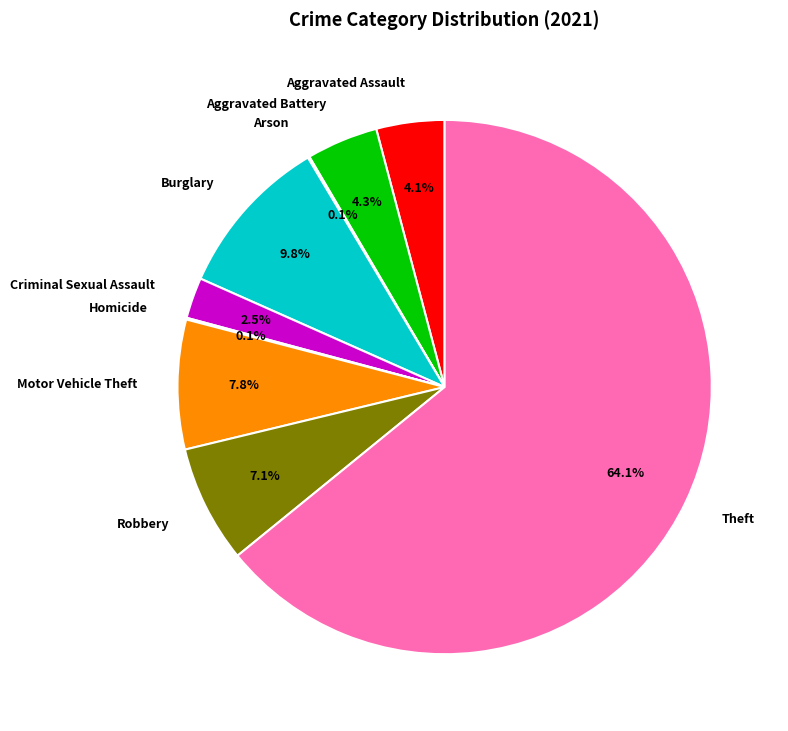

Between Aggravated Assault and Criminal Sexual Assault, which is larger?

Aggravated Assault